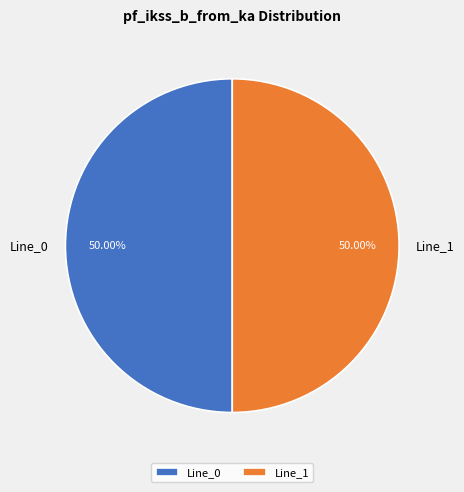

Do Line_1 and Line_0 together represent more than half of the pie?

Yes